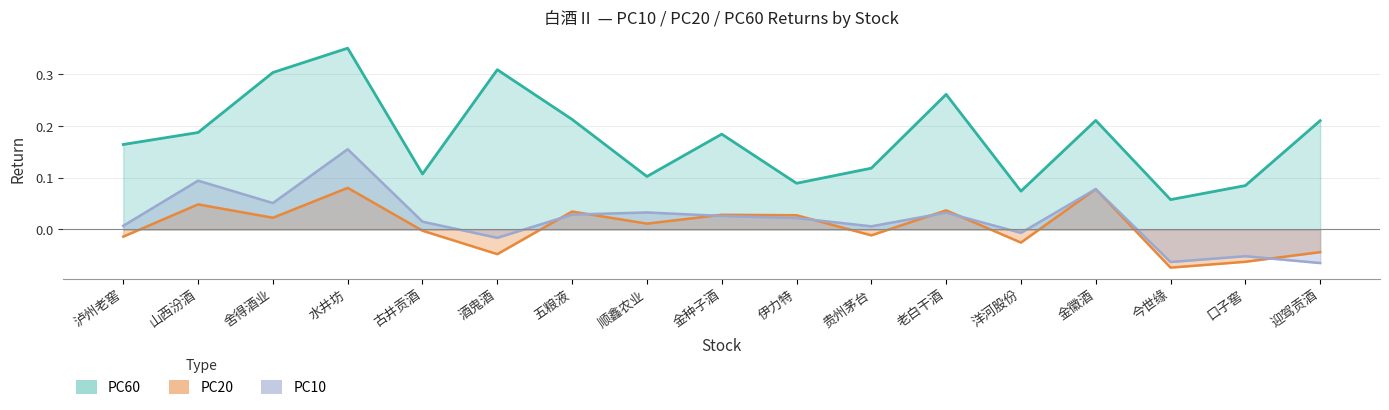

Reading left to right, what are all the values shown in this chart?

PC10: 0.0	0.1	0.1	0.2	0.0	-0.0	0.0	0.0	0.0	0.0	0.0	0.0	-0.0	0.1	-0.1	-0.1	-0.1
PC20: -0.0	0.0	0.0	0.1	-0.0	-0.0	0.0	0.0	0.0	0.0	-0.0	0.0	-0.0	0.1	-0.1	-0.1	-0.0
PC60: 0.2	0.2	0.3	0.4	0.1	0.3	0.2	0.1	0.2	0.1	0.1	0.3	0.1	0.2	0.1	0.1	0.2